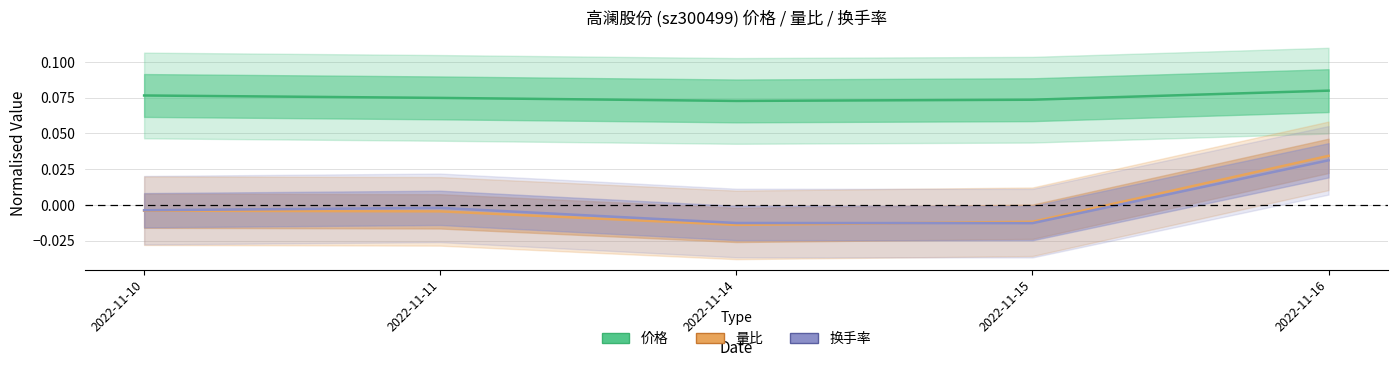

What is the value of the 价格 point at the 4th from the left?

0.1